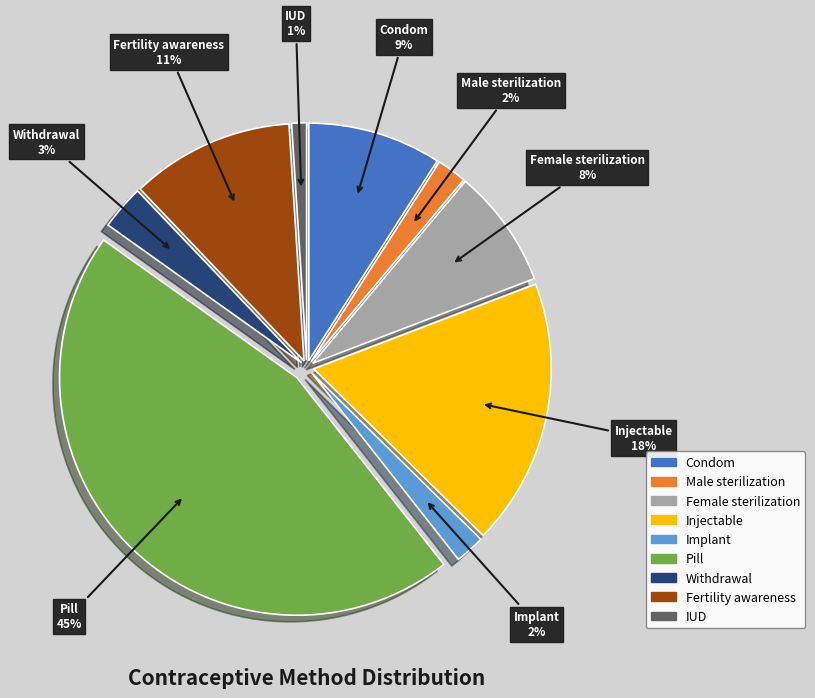

Between IUD and Pill, which is larger?

Pill